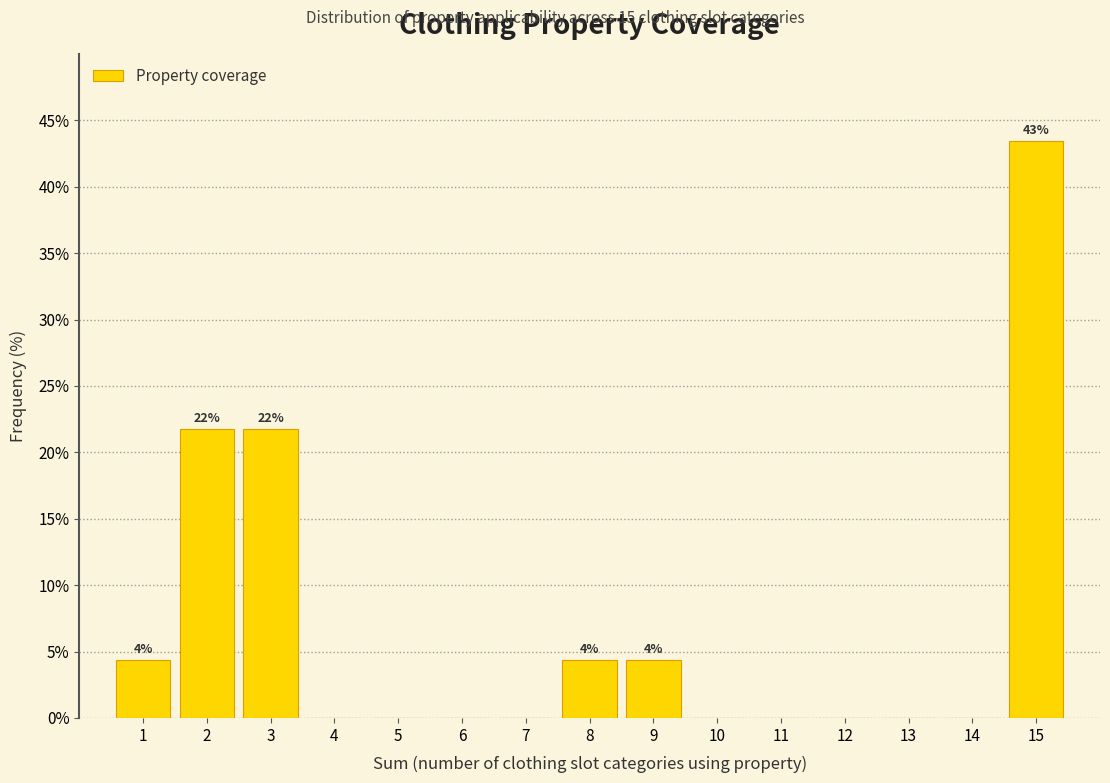

Which range on the x-axis has the tallest bar?

14.5 to 15.5